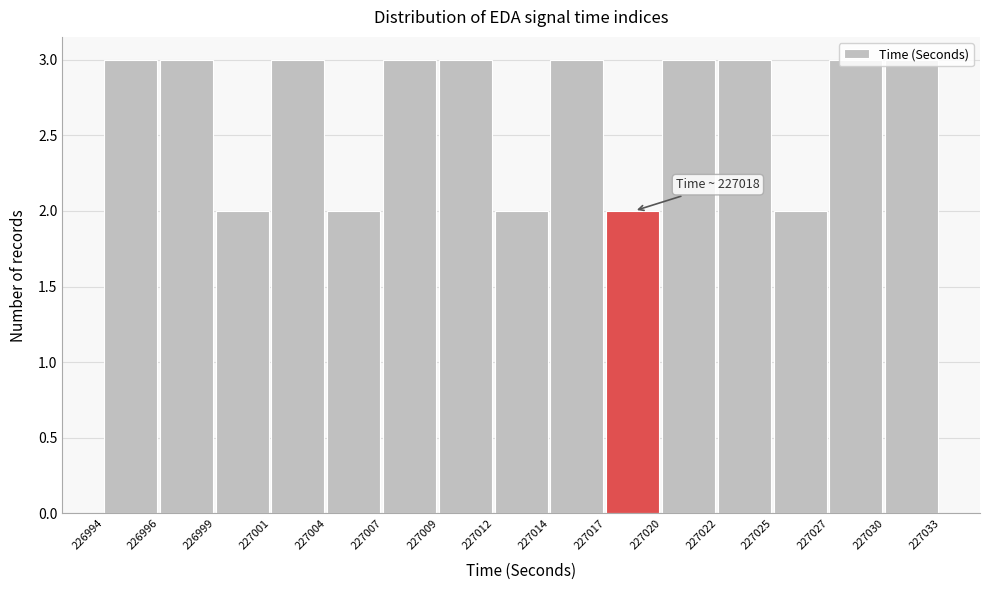

Is it true that the value at 226999 is 1?

False